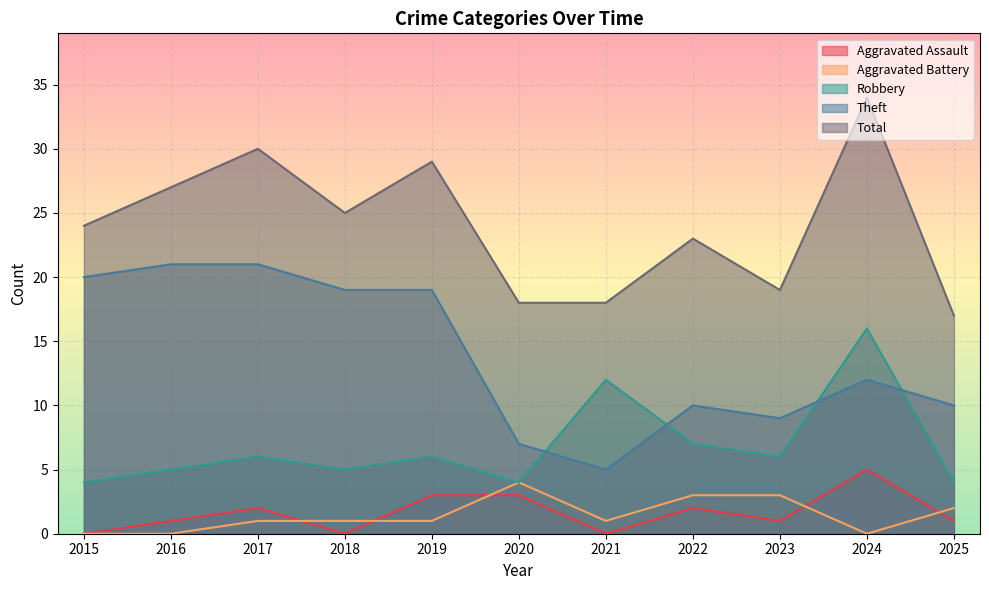

How many values in the Aggravated Battery series are below 1?

3